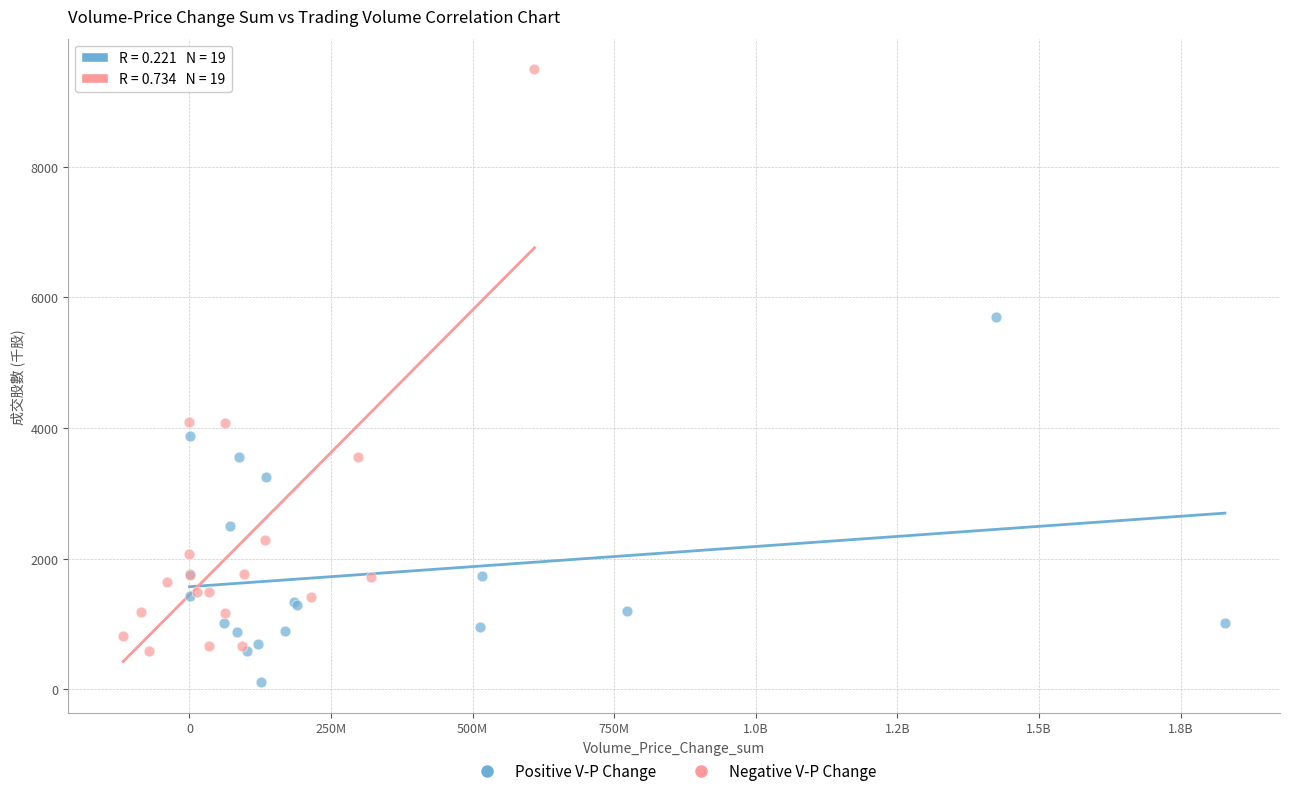

Which series has the widest spread of Y values?

Negative V-P Change